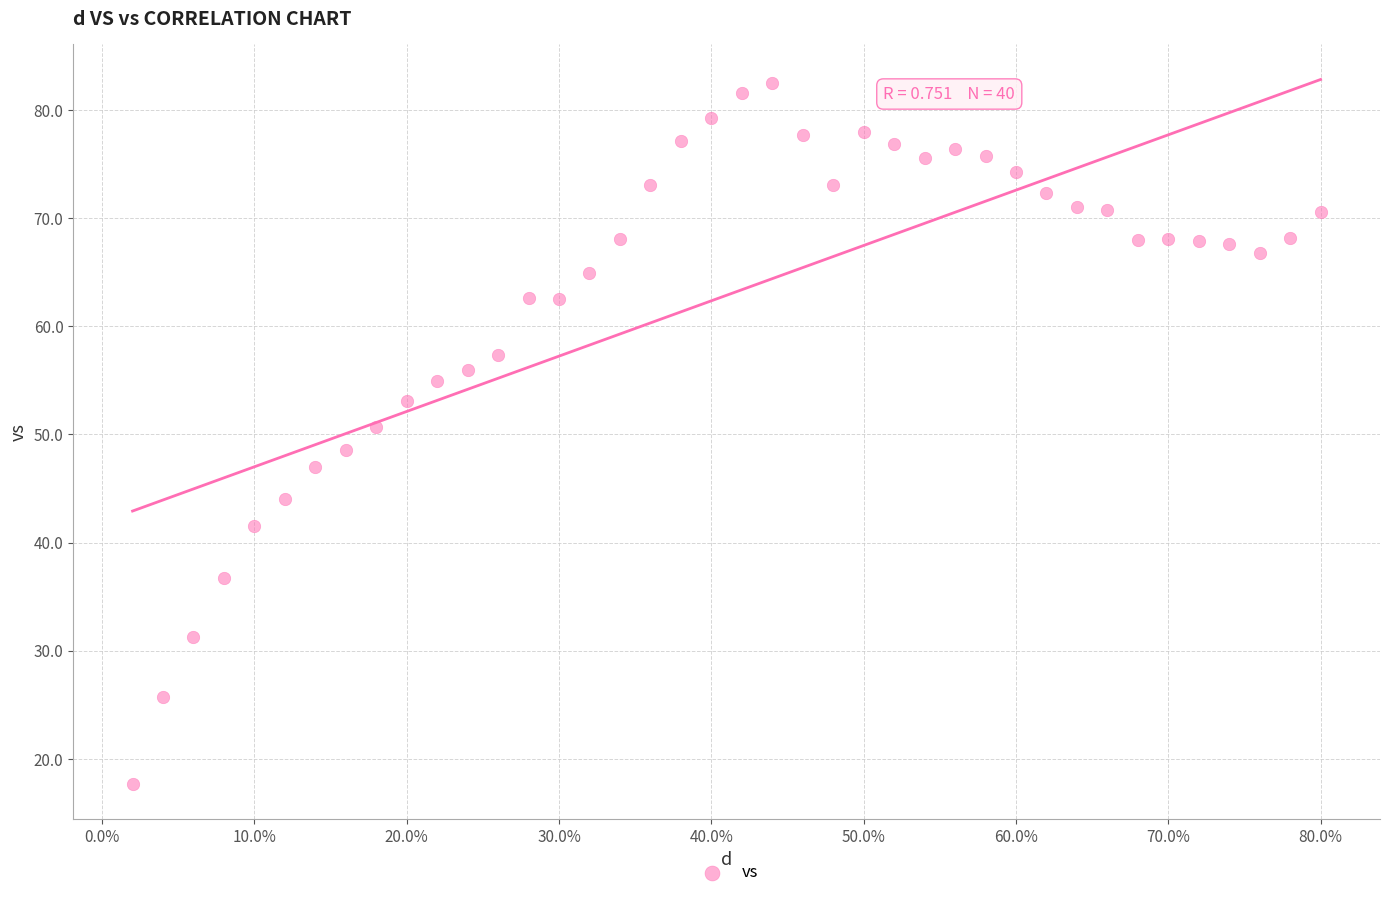

What is the range of Y values (max minus min)?

64.7